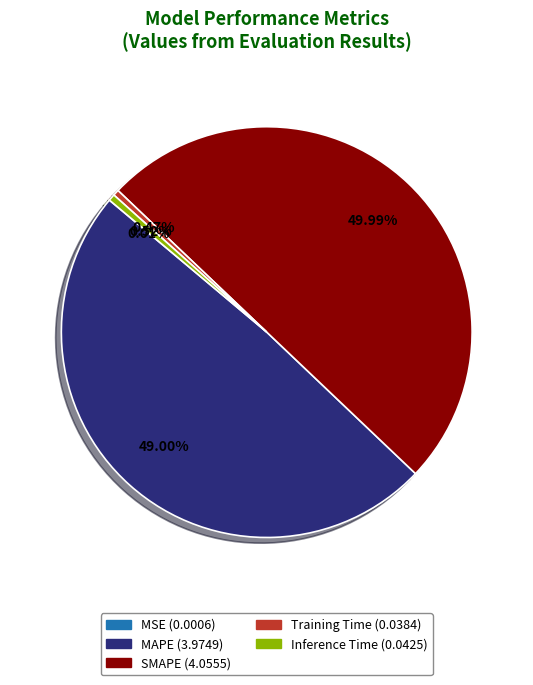

Does Inference Time represent more than half of the total?

No